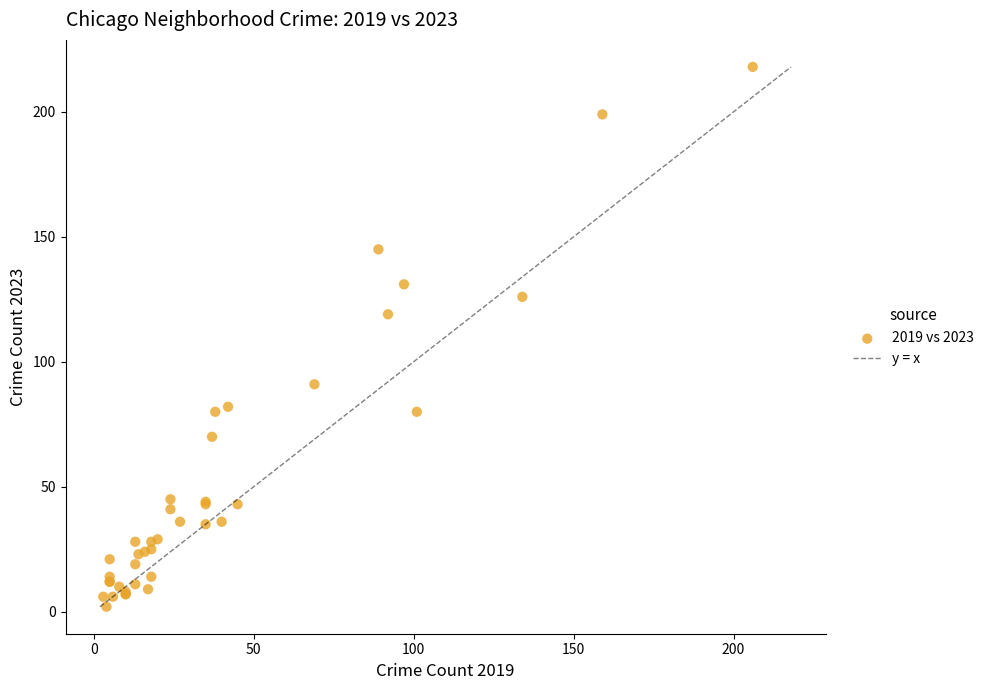

What Y value in the scatter plot is closest to 110?

119